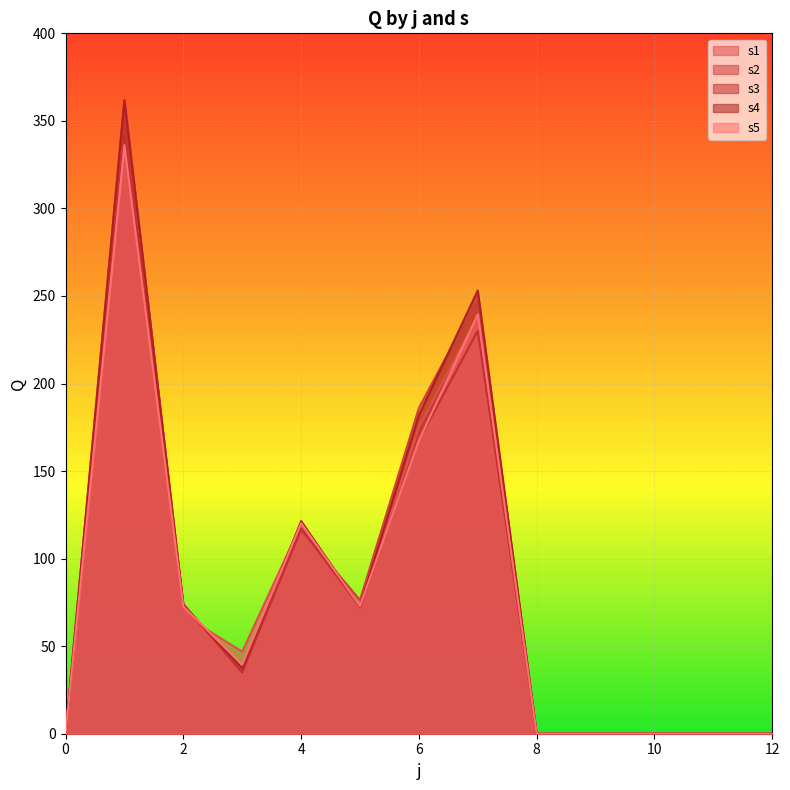

What are all the series names shown in the legend?

s1, s2, s3, s4, s5